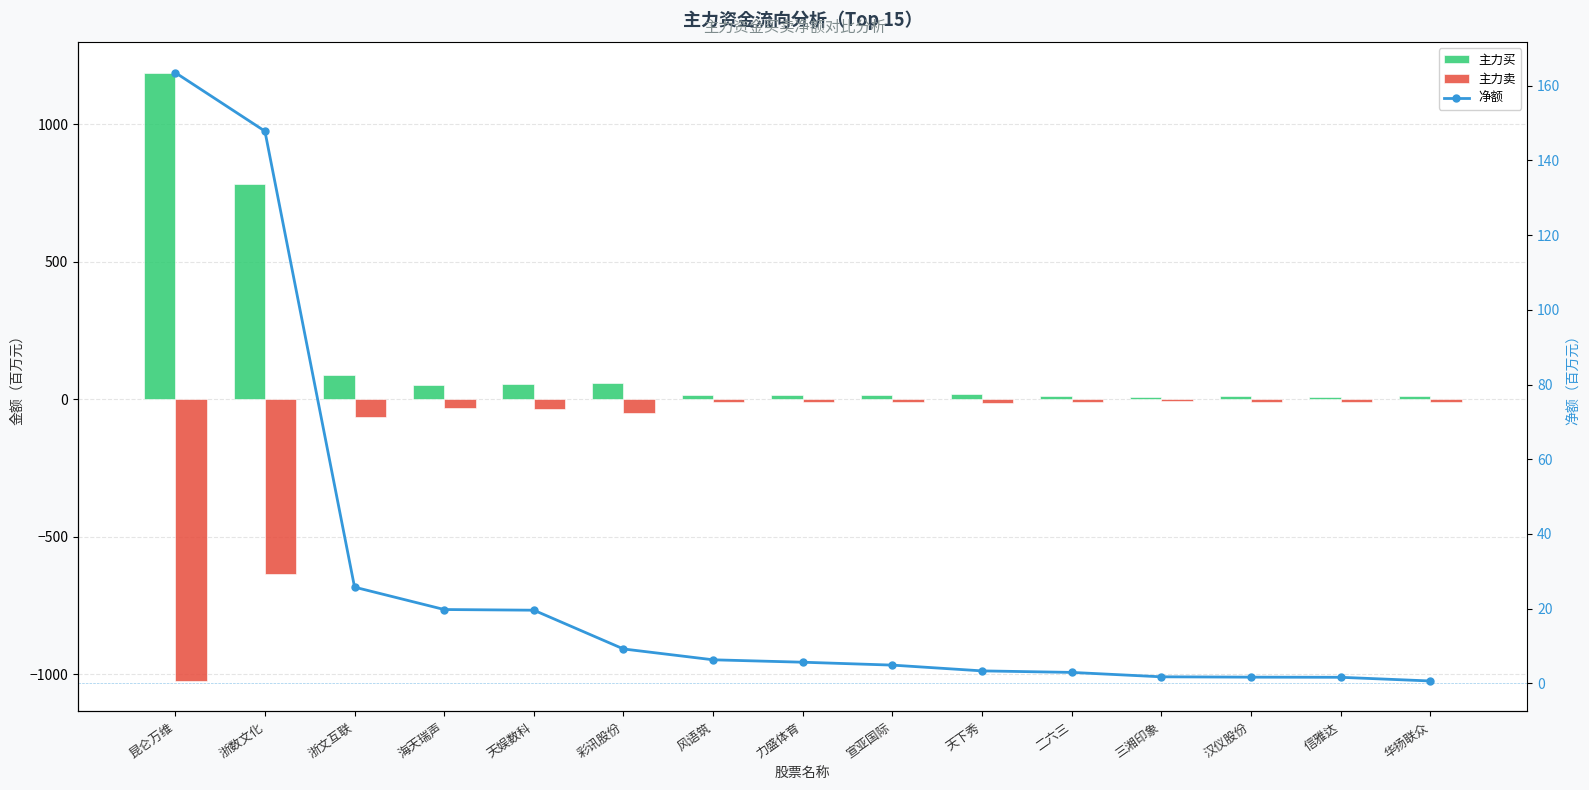

What is the sum of all 主力卖 values?

-1926.7